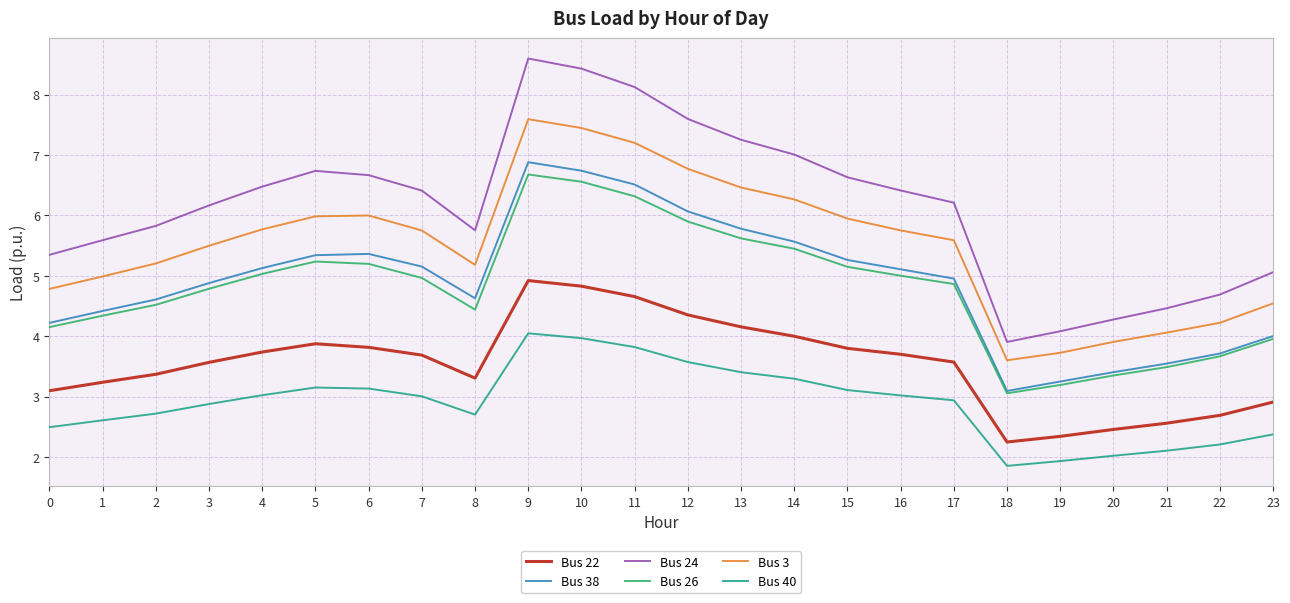

At which category does Bus 24 reach its first local valley?

8